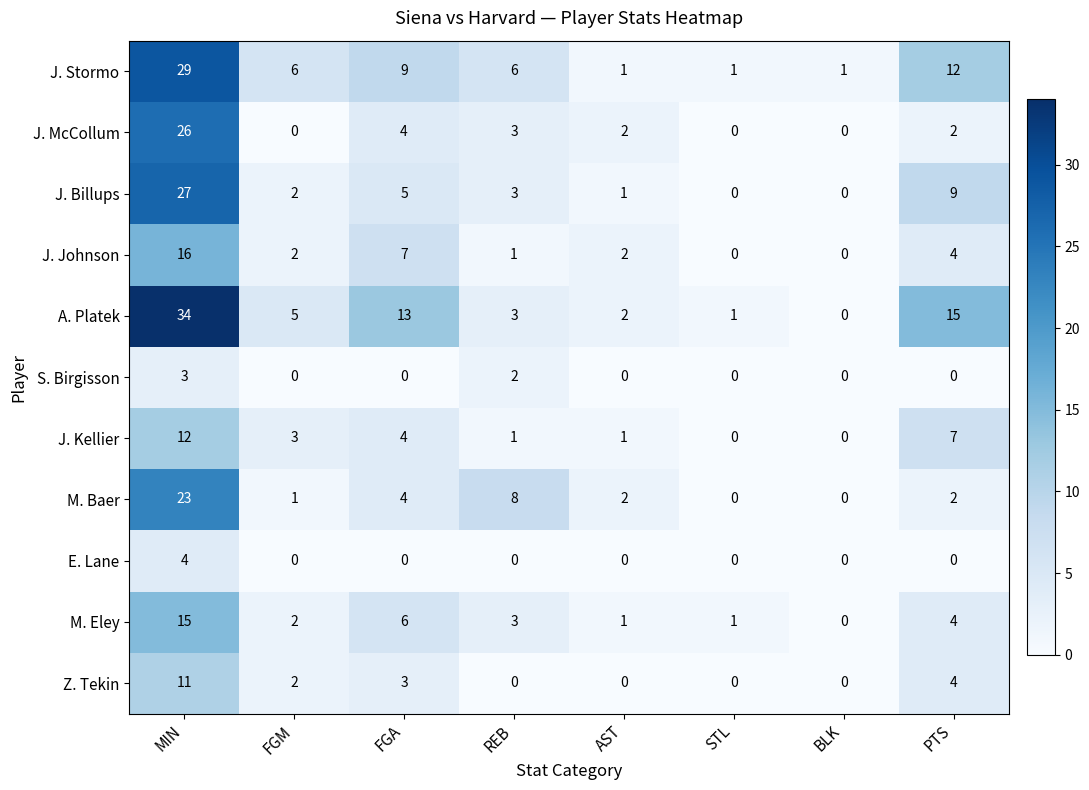

Rank the series by their maximum value, from lowest to highest.

S. Birgisson, E. Lane, Z. Tekin, J. Kellier, M. Eley, J. Johnson, M. Baer, J. McCollum, J. Billups, J. Stormo, A. Platek